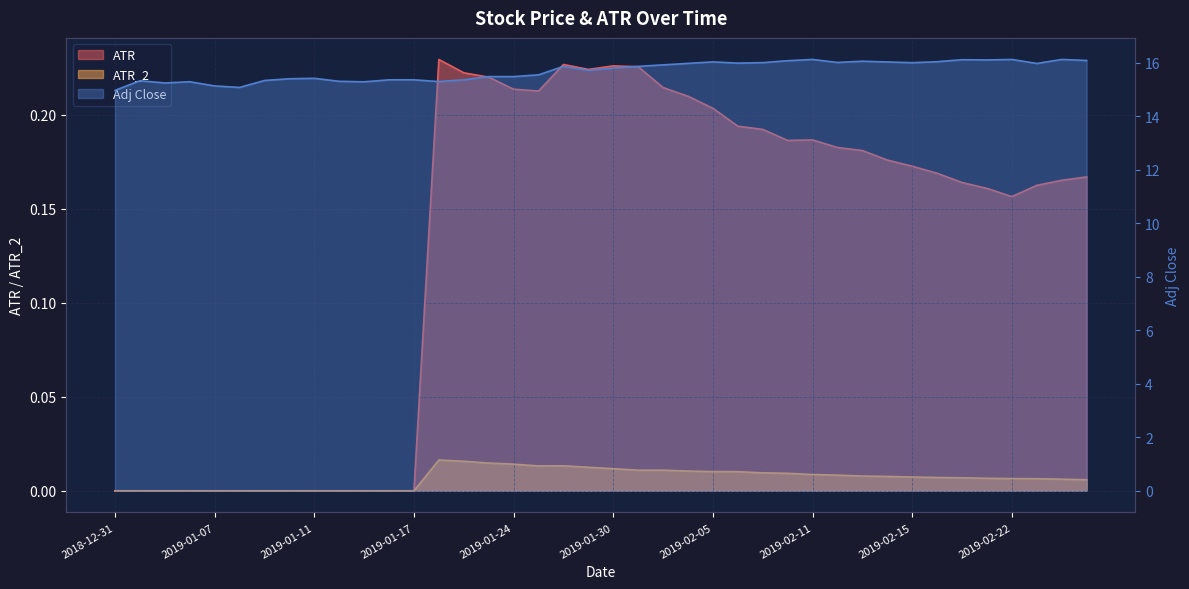

What is the difference between the maximum and minimum values in the ATR series?

0.2